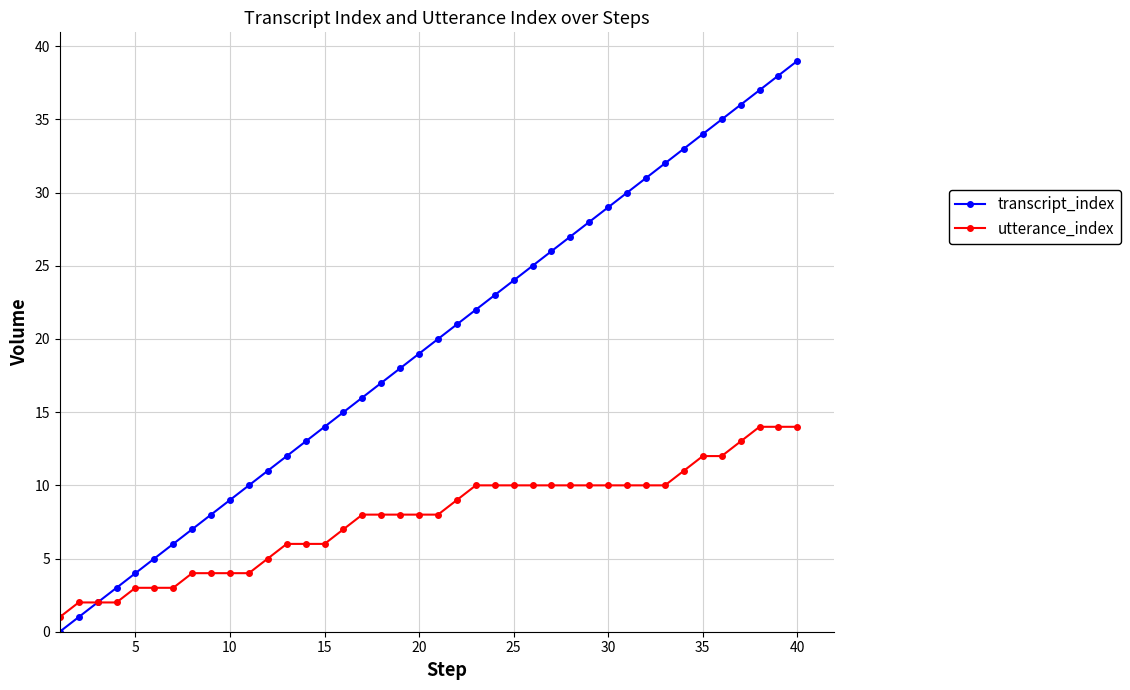

How many values in transcript_index are above zero?

39